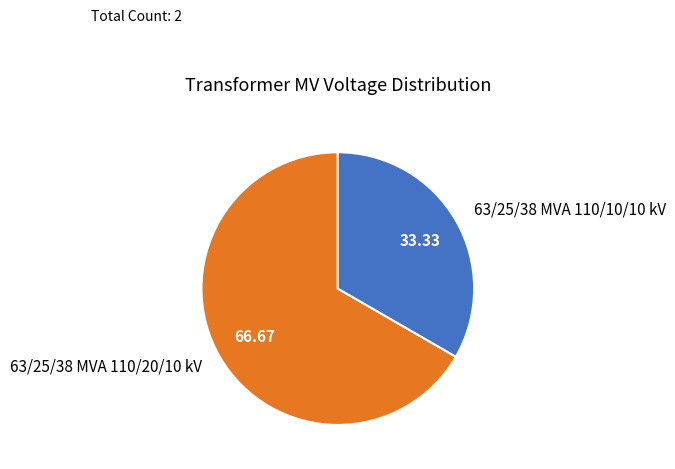

What is the ratio of the value at 63/25/38 MVA 110/10/10 kV to the value at 63/25/38 MVA 110/20/10 kV?

0.5